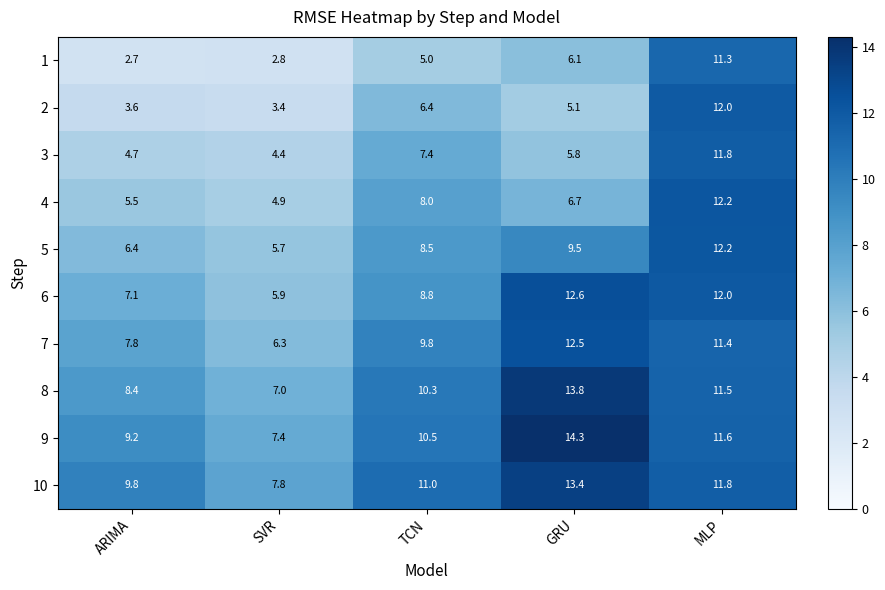

Which series has the largest total across all categories?

10